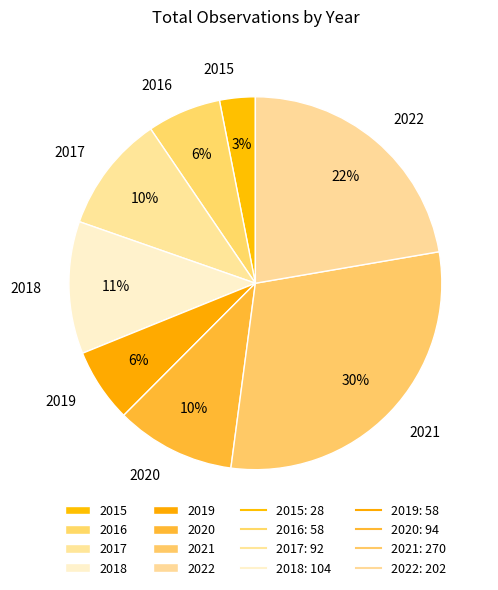

To the nearest percent, what is the average slice percentage?

12%